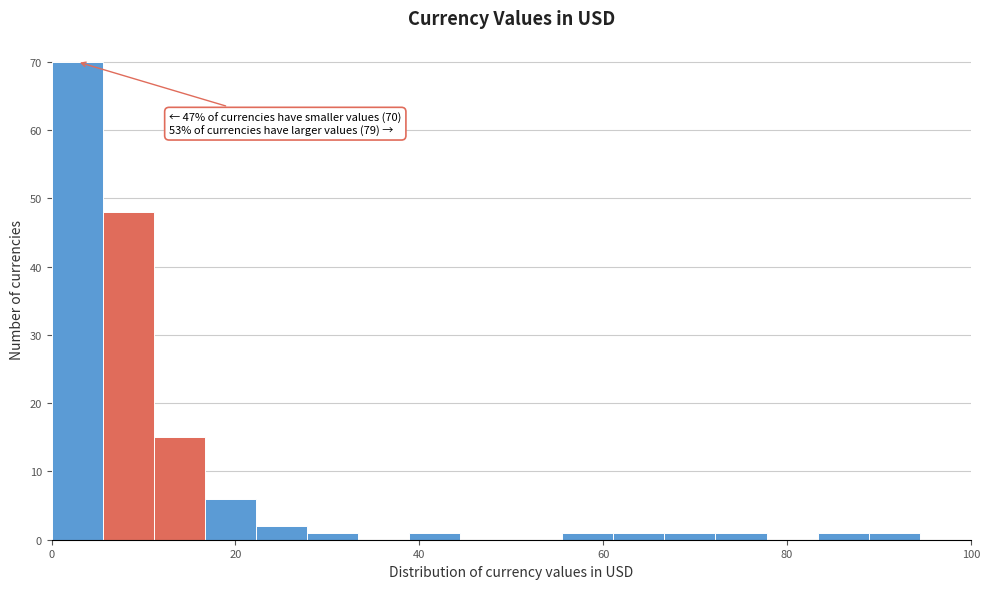

Read against the x-axis, roughly where is the centre of the tallest bar?

2